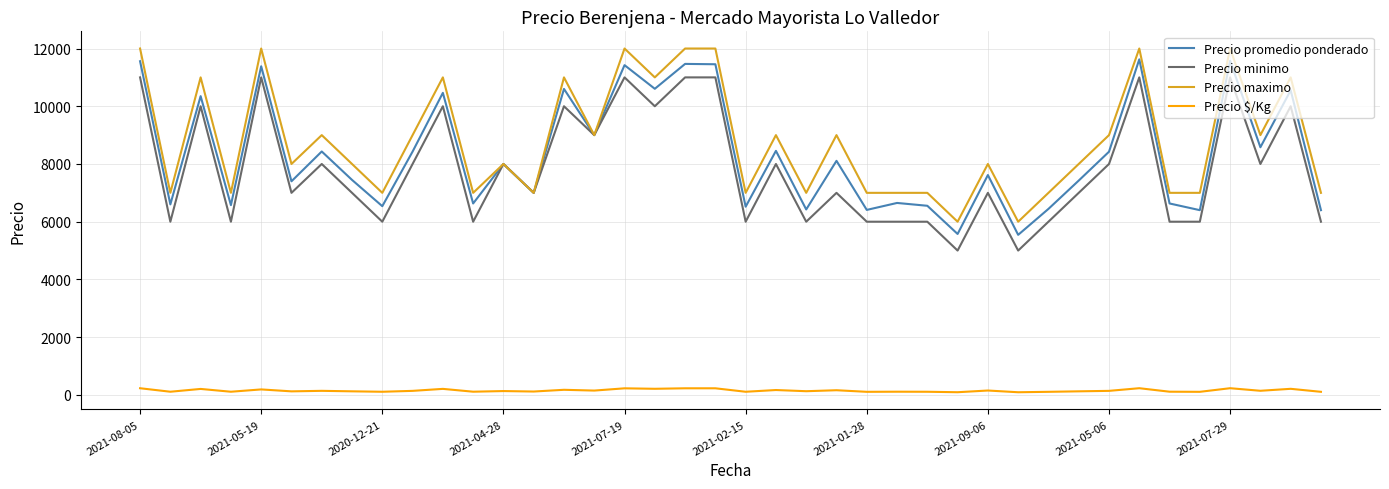

What is the minimum value for Precio minimo?

5000